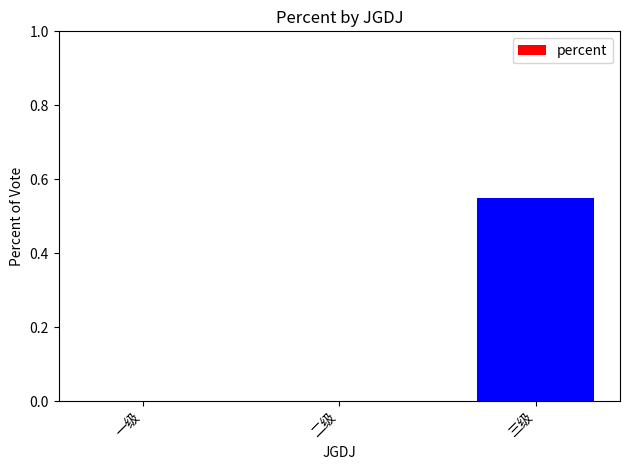

Count the values in the range 0 to 1.

3